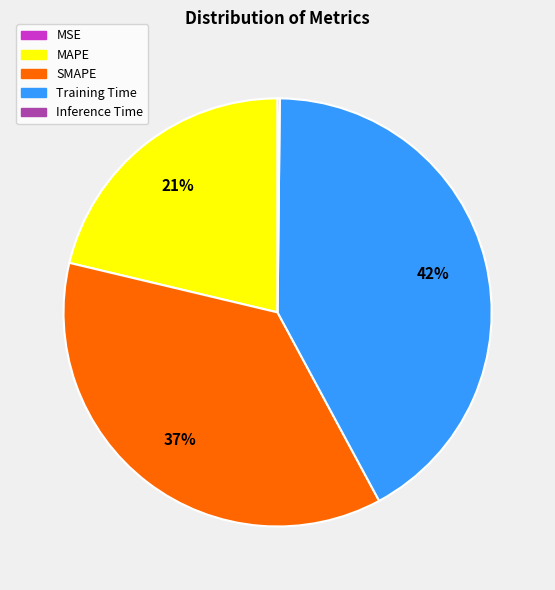

What is the largest slice in the pie chart?

Training Time